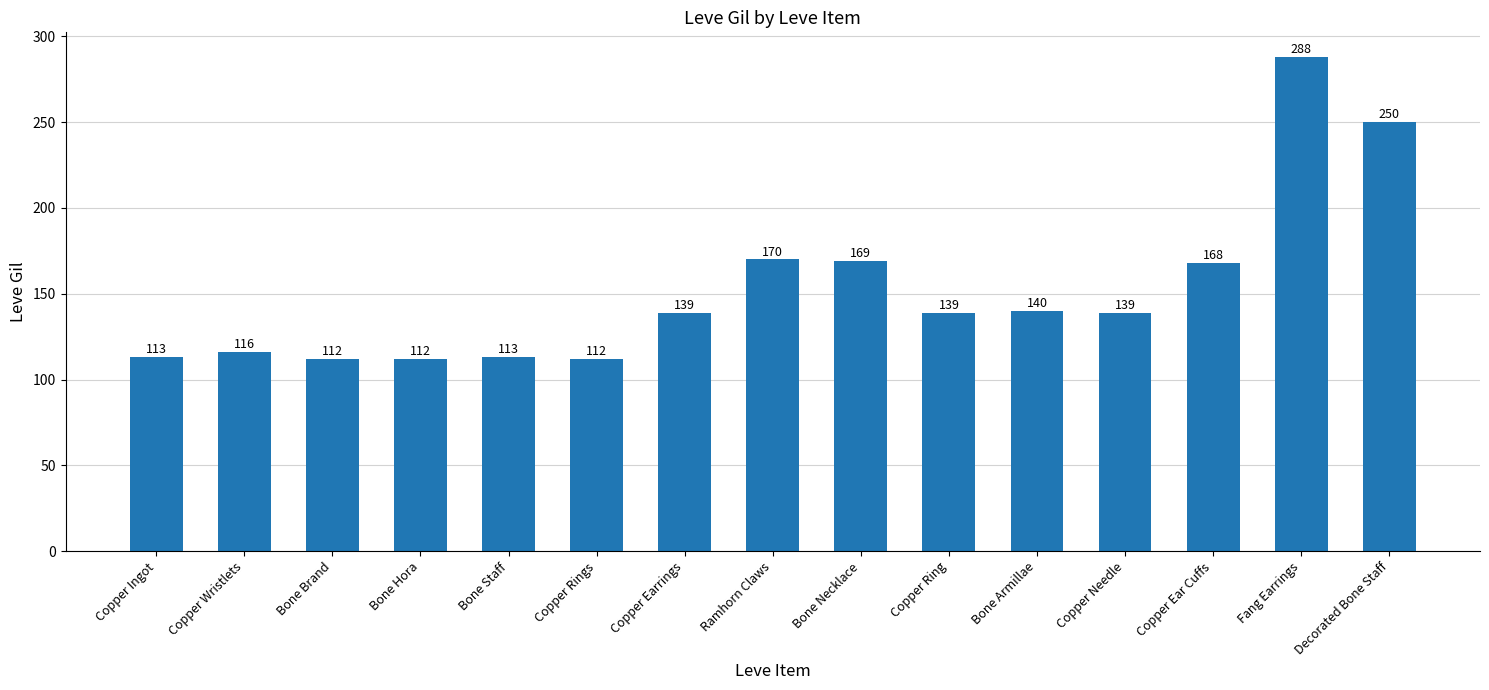

Reading right to left, transcribe all the data shown in this chart.

Decorated Bone Staff=250	Fang Earrings=288	Copper Ear Cuffs=168	Copper Needle=139	Bone Armillae=140	Copper Ring=139	Bone Necklace=169	Ramhorn Claws=170	Copper Earrings=139	Copper Rings=112	Bone Staff=113	Bone Hora=112	Bone Brand=112	Copper Wristlets=116	Copper Ingot=113